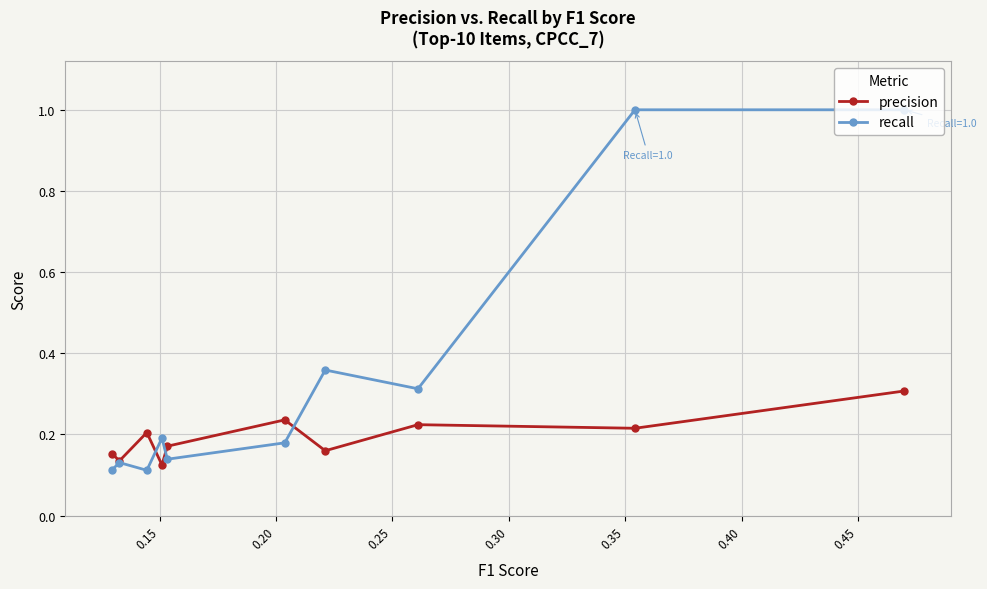

Which series has the largest total across all categories?

recall